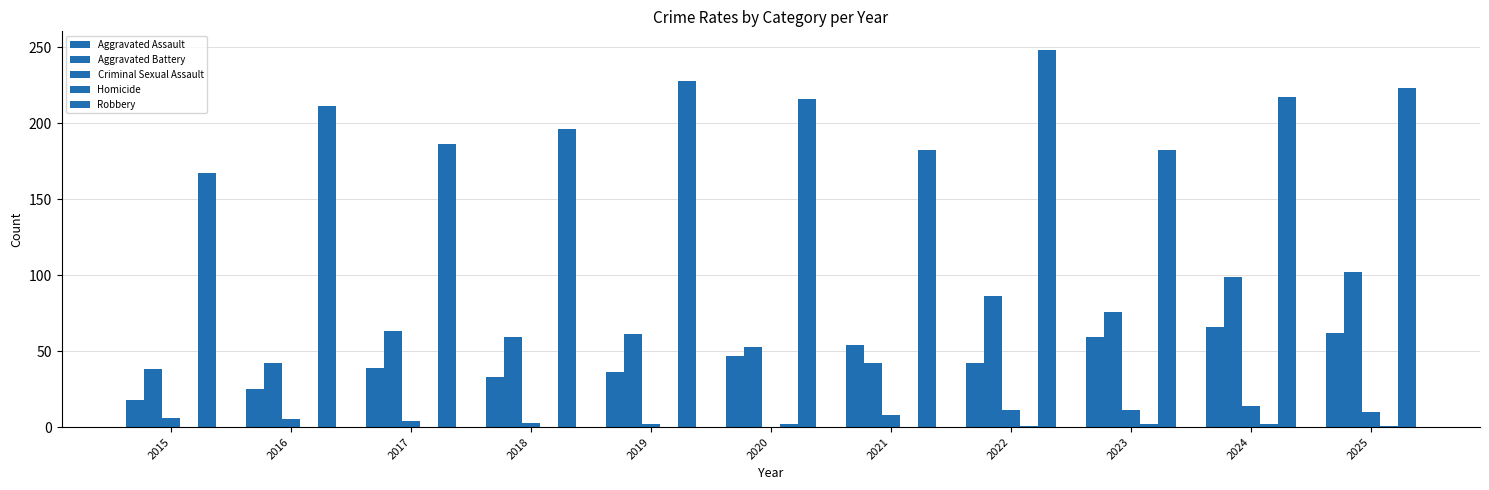

What is the sum of the Criminal Sexual Assault values at 2019 and 2022?

13